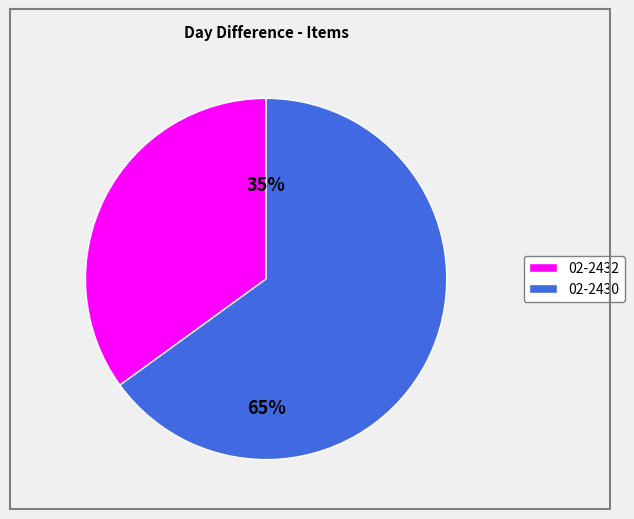

Do 02-2430 and 02-2432 together represent more than half of the pie?

Yes